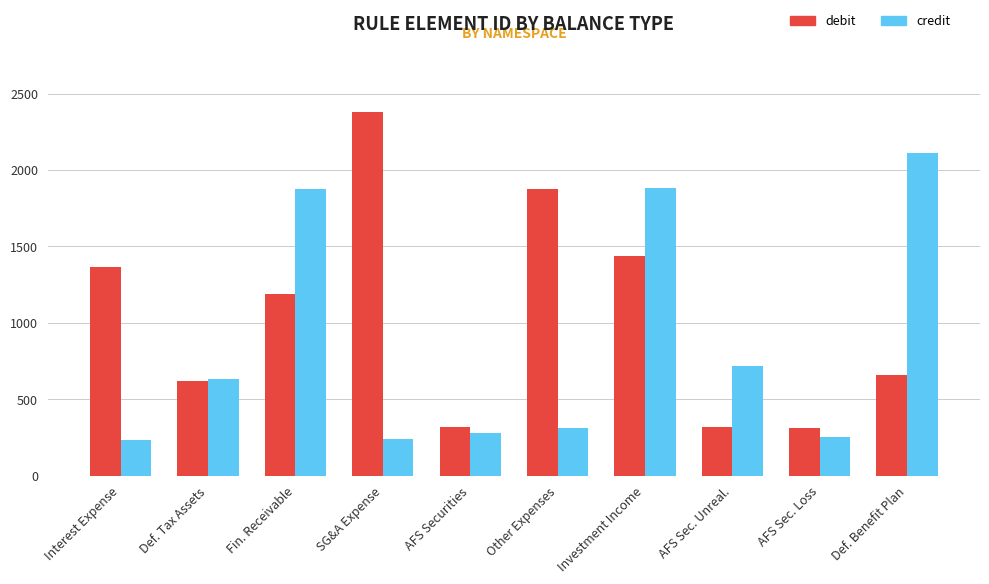

Rank the series by their maximum value, from highest to lowest.

debit, credit